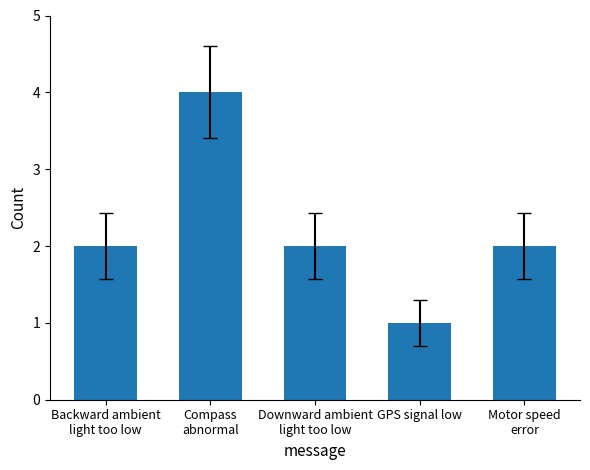

How many distinct data groups are displayed?

1